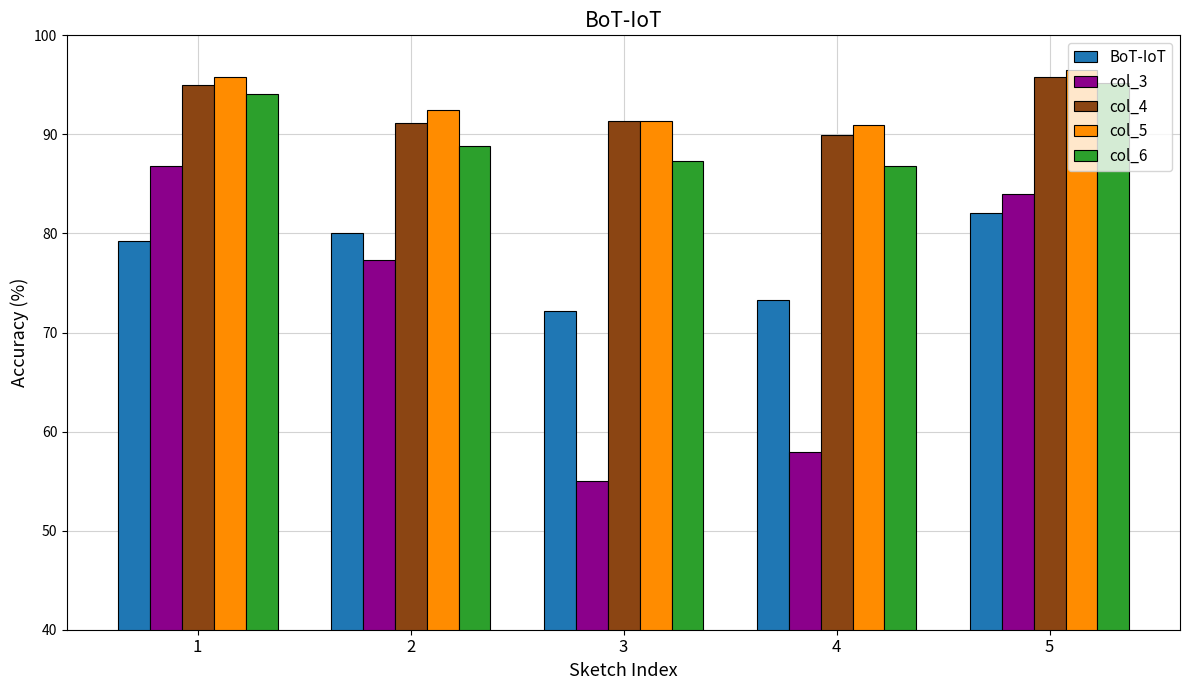

Count the number of data series in this chart.

5